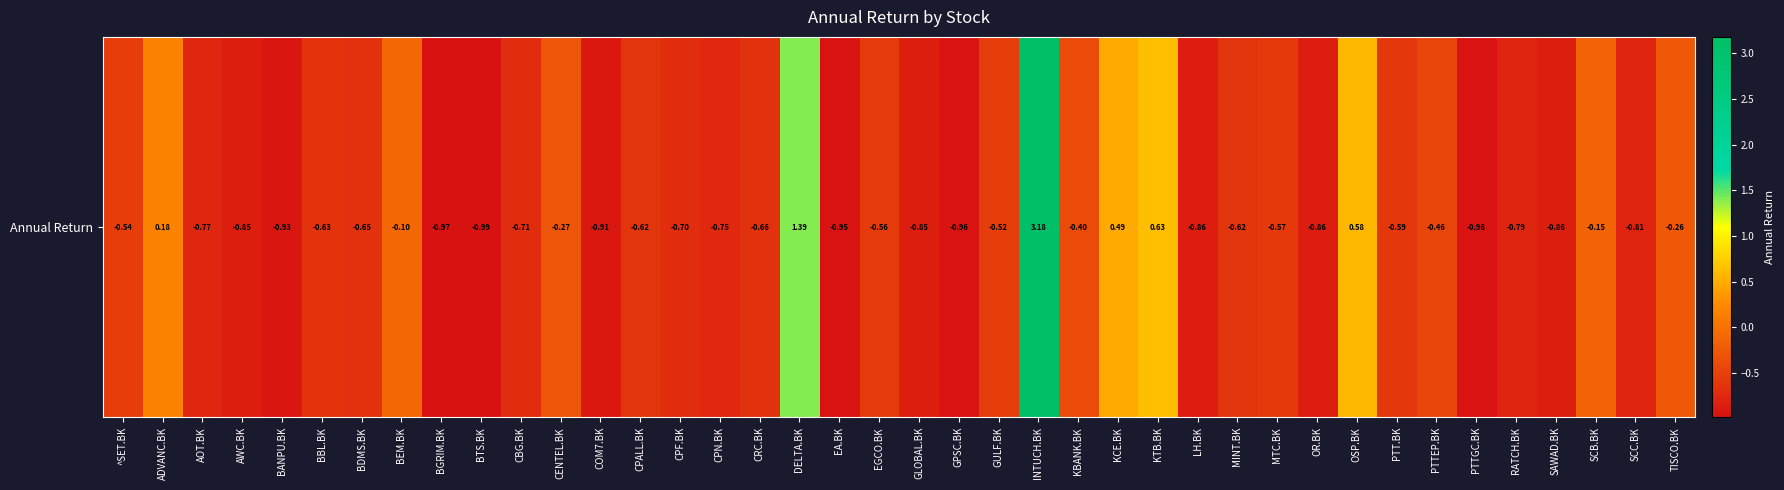

Reading left to right, what are all the values shown in this chart?

^SET.BK=-0.5	ADVANC.BK=0.2	AOT.BK=-0.8	AWC.BK=-0.9	BANPU.BK=-0.9	BBL.BK=-0.6	BDMS.BK=-0.7	BEM.BK=-0.1	BGRIM.BK=-1.0	BTS.BK=-1.0	CBG.BK=-0.7	CENTEL.BK=-0.3	COM7.BK=-0.9	CPALL.BK=-0.6	CPF.BK=-0.7	CPN.BK=-0.8	CRC.BK=-0.7	DELTA.BK=1.4	EA.BK=-1.0	EGCO.BK=-0.6	GLOBAL.BK=-0.9	GPSC.BK=-1.0	GULF.BK=-0.5	INTUCH.BK=3.2	KBANK.BK=-0.4	KCE.BK=0.5	KTB.BK=0.6	LH.BK=-0.9	MINT.BK=-0.6	MTC.BK=-0.6	OR.BK=-0.9	OSP.BK=0.6	PTT.BK=-0.6	PTTEP.BK=-0.5	PTTGC.BK=-1.0	RATCH.BK=-0.8	SAWAD.BK=-0.9	SCB.BK=-0.1	SCC.BK=-0.8	TISCO.BK=-0.3